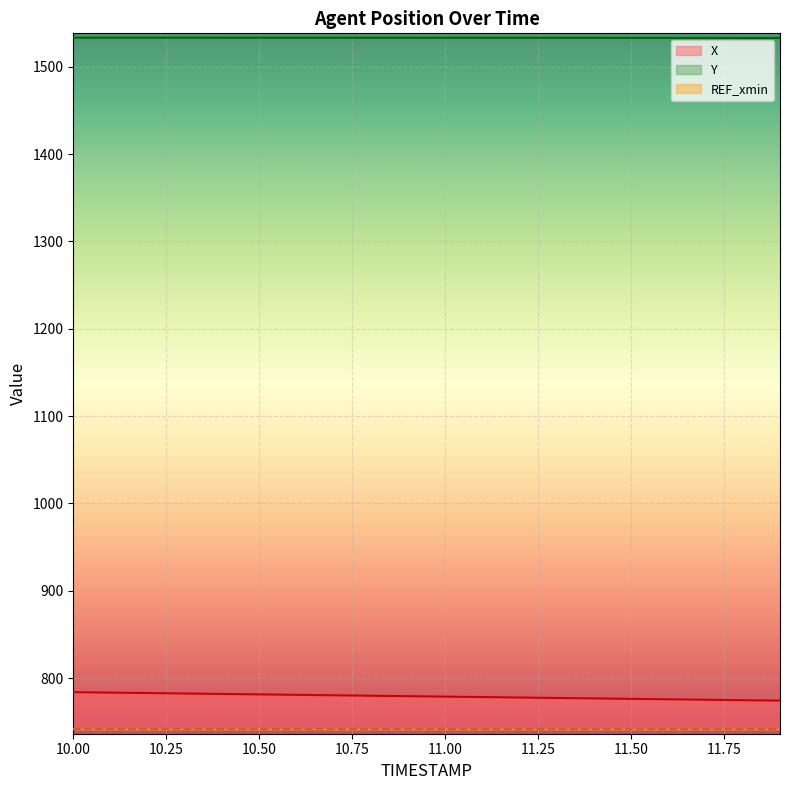

True or false: Y and X cross at least once.

False